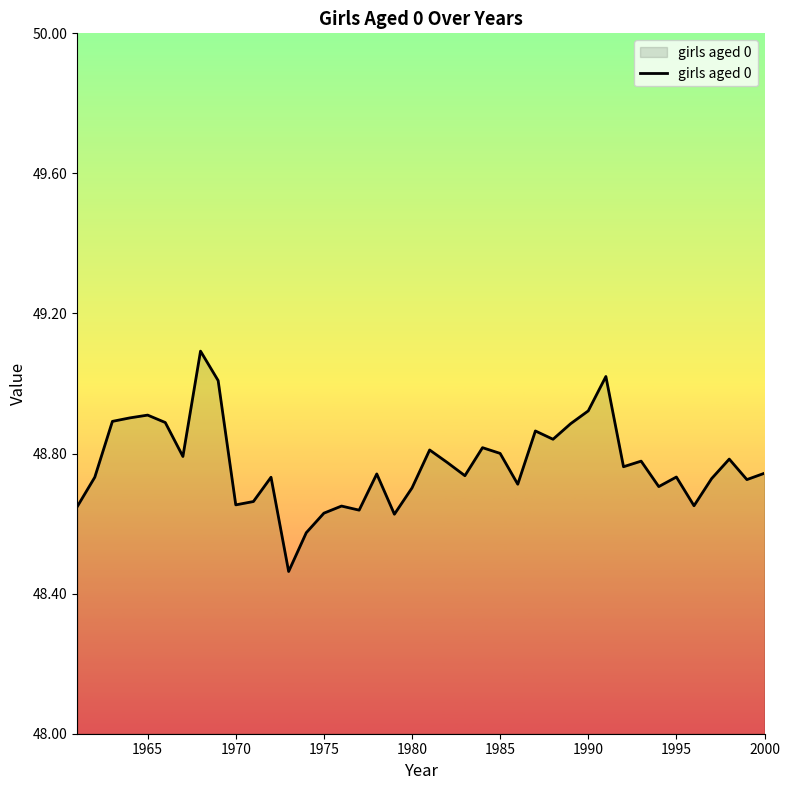

What is the greatest value displayed?

49.1